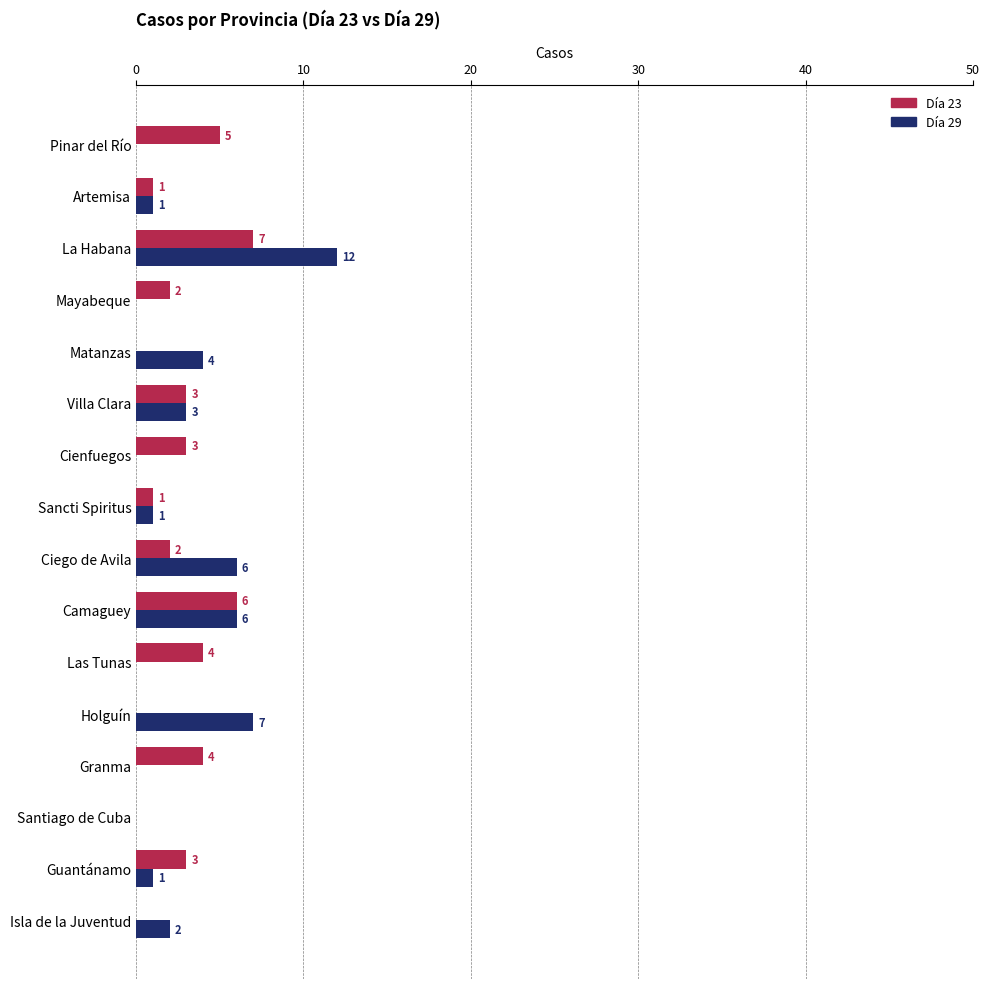

The Día 23 series shows 4 at Matanzas. True or false?

False